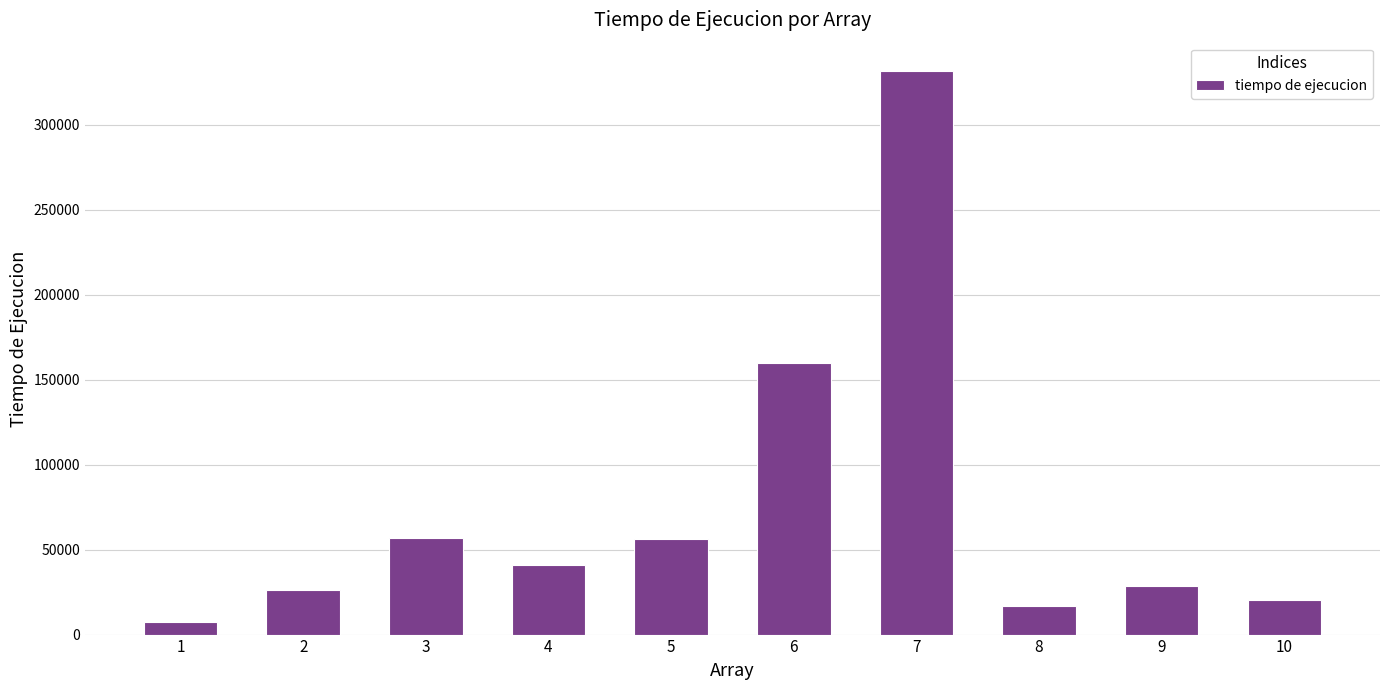

What is the sum of the values at 1 and 10?

27700